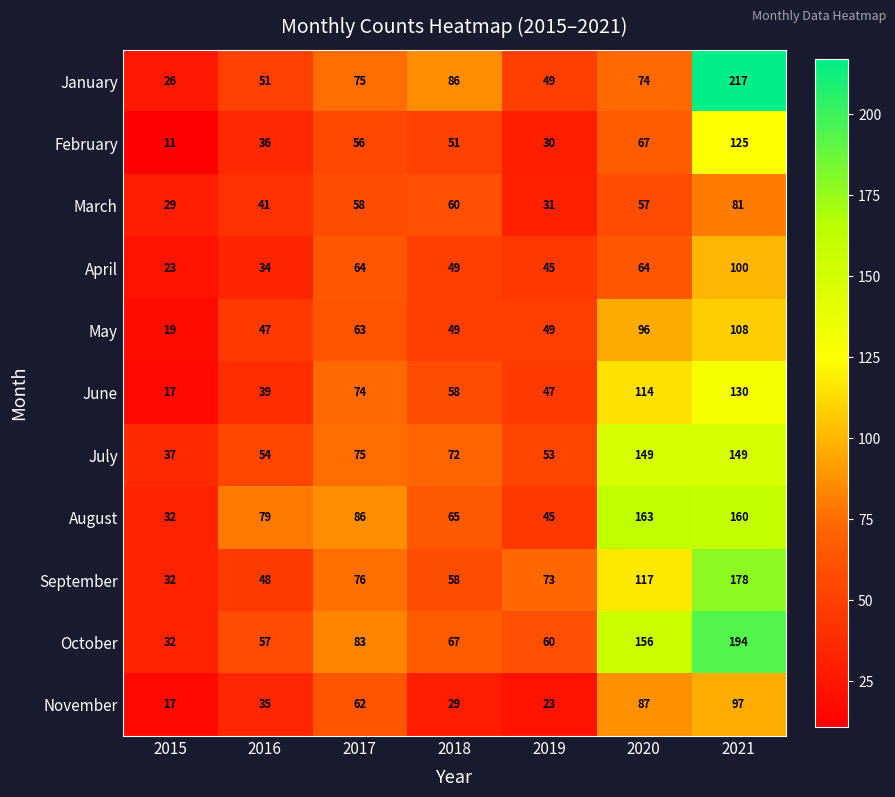

What is the sum of all August values?

630